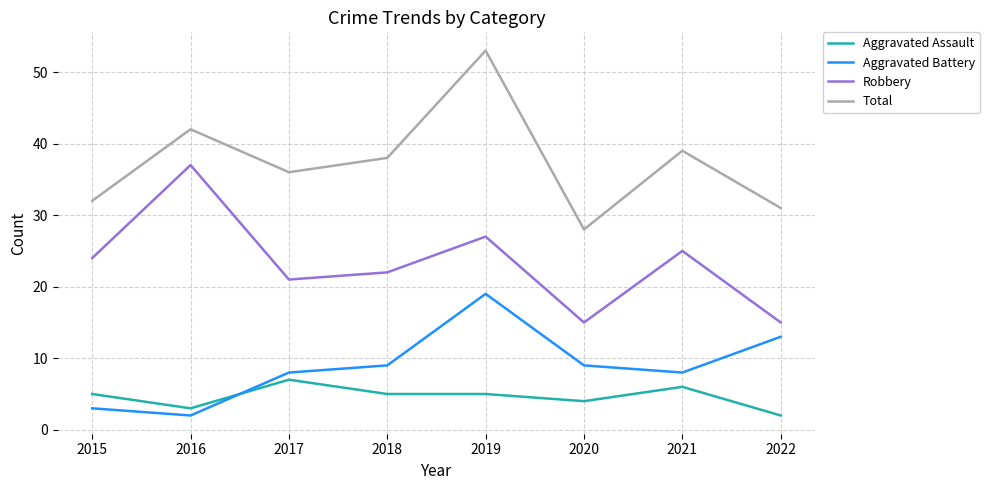

True or false: Robbery has a value of 24 at 2015.

True